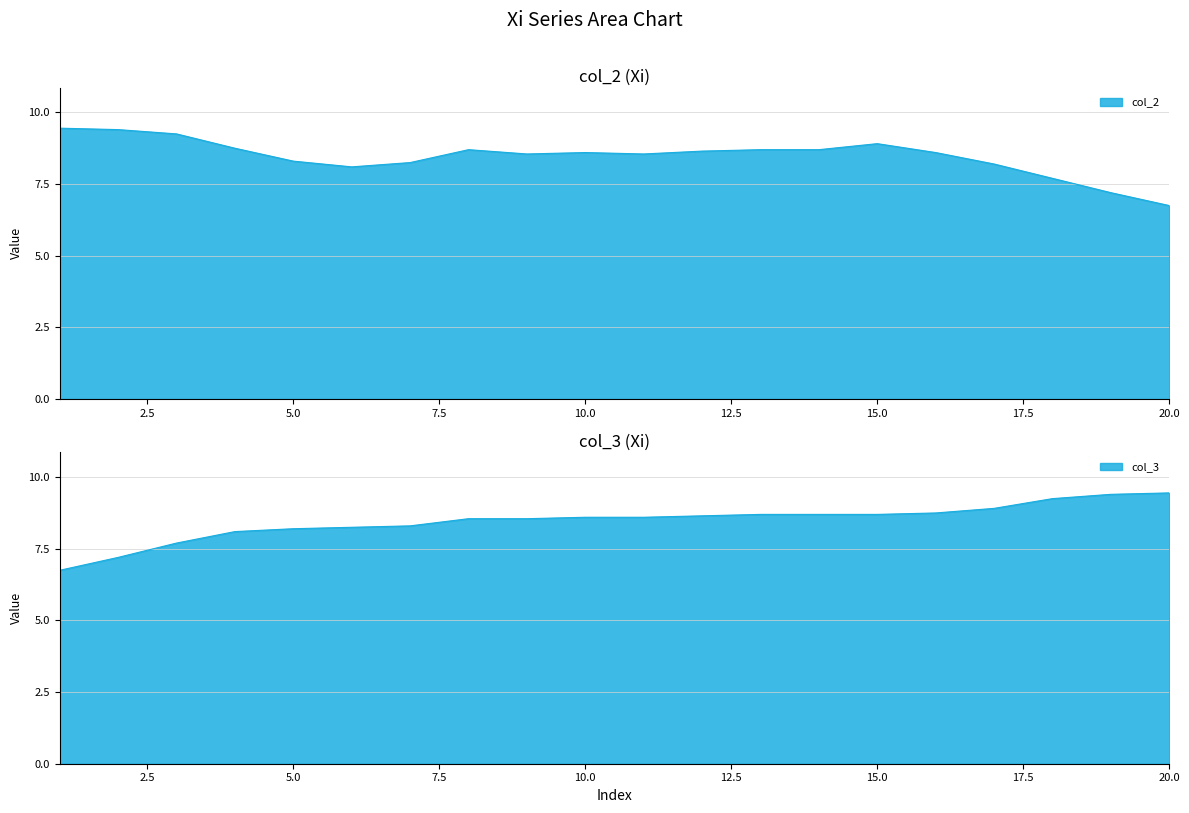

How many lines are shown in the chart?

2